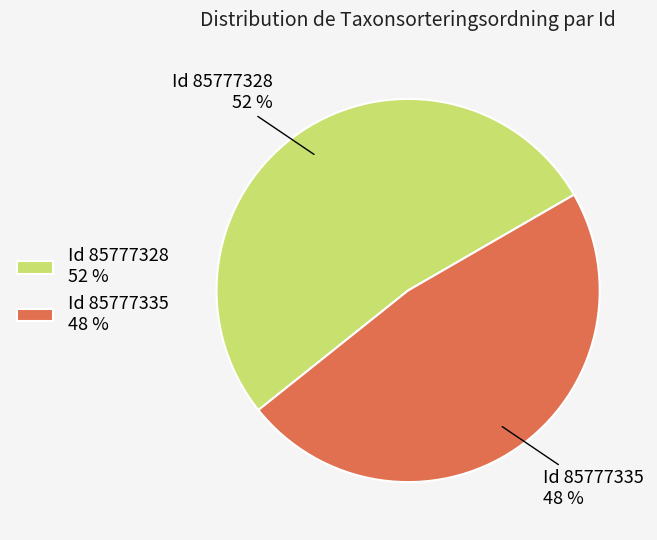

Which category has the smallest portion of the pie?

Id 85777335 48 %